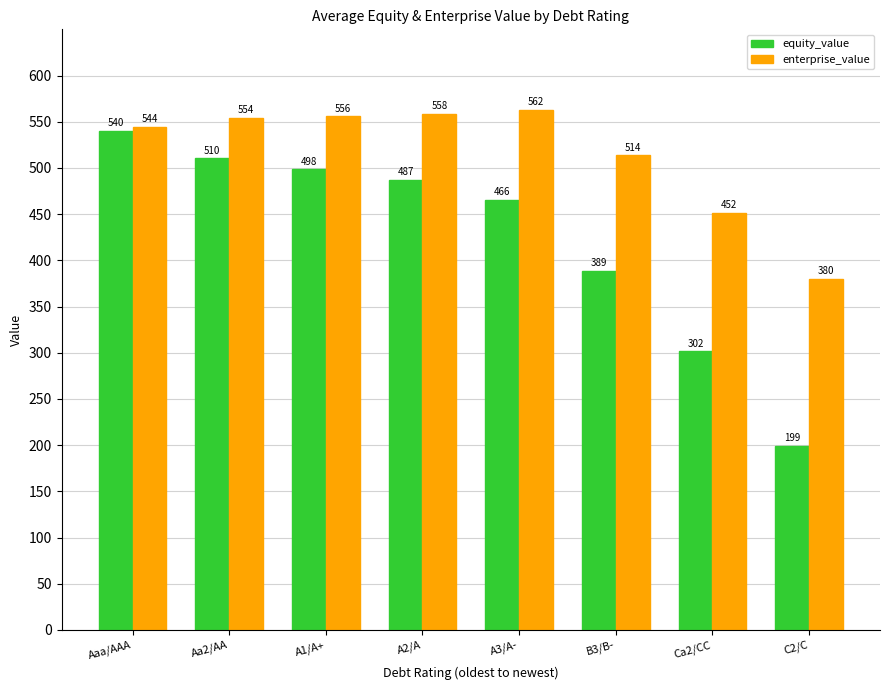

What is the highest value of the equity_value series?

540.1